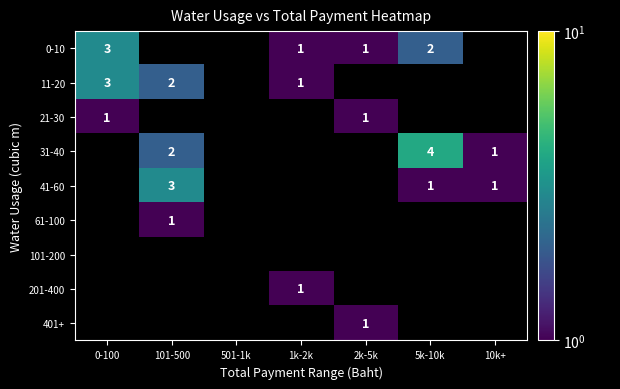

What is the minimum value shown in the chart?

1.0